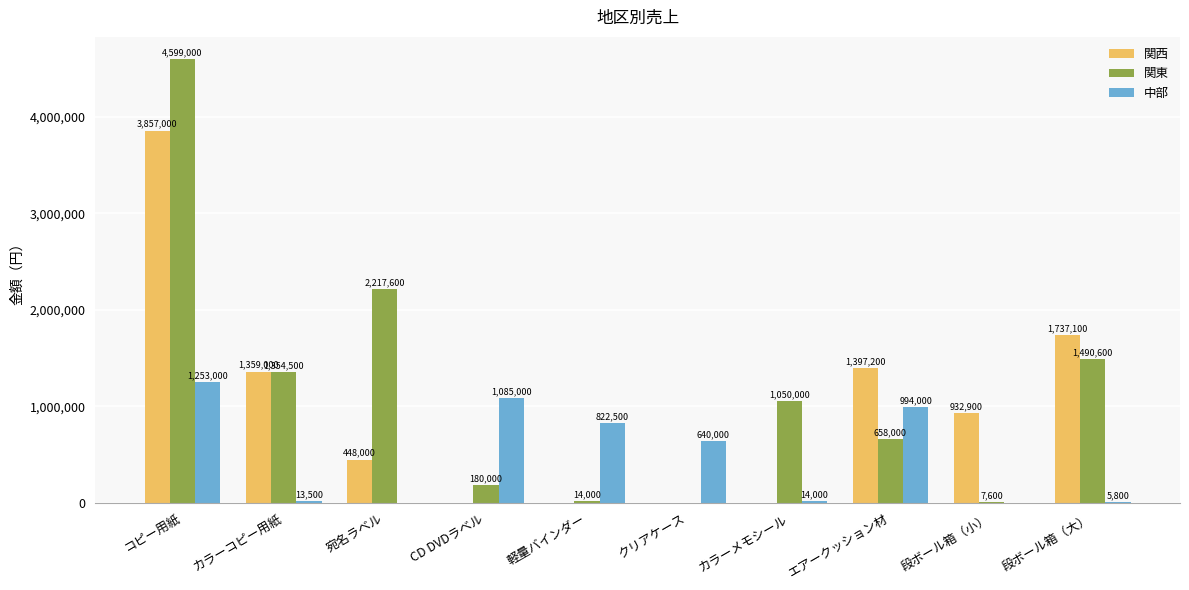

Read the 関西 value at 宛名ラベル, to the nearest 10.

448000